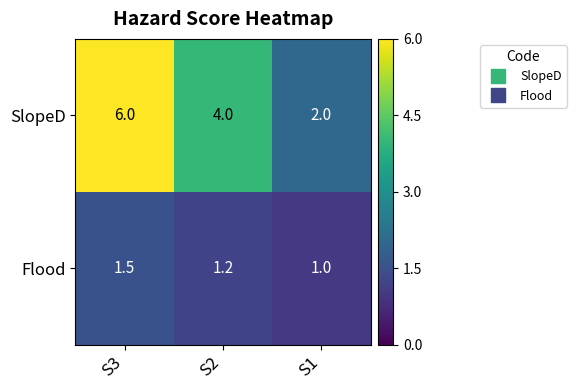

What is the approximate value of Flood at S3?

1.5